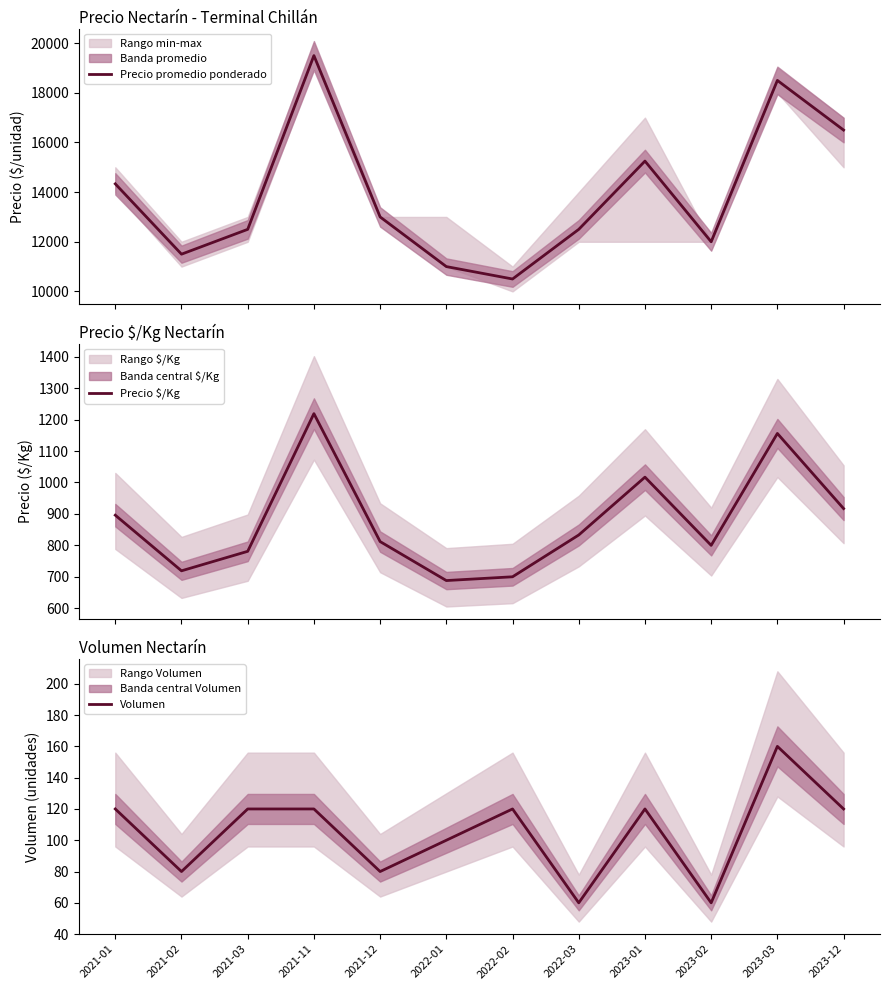

The Precio $/Kg series shows 688 at 2022-01. True or false?

True